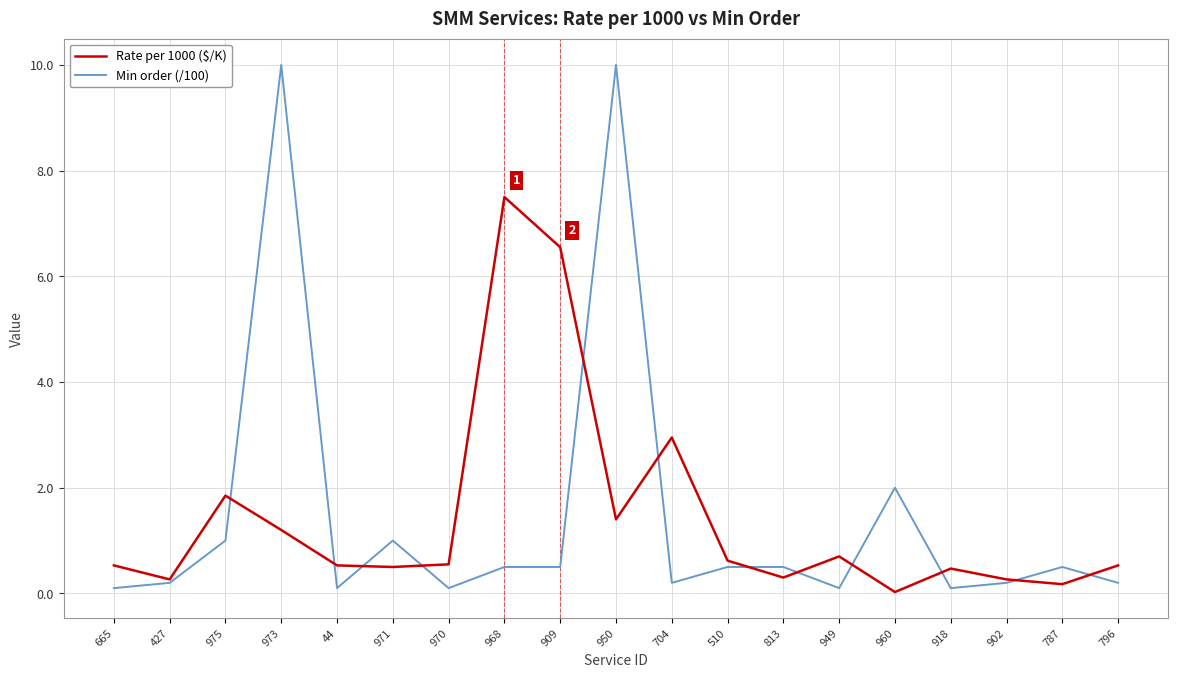

Rank the series by their maximum value, from highest to lowest.

Min order (/100), Rate per 1000 ($/K)